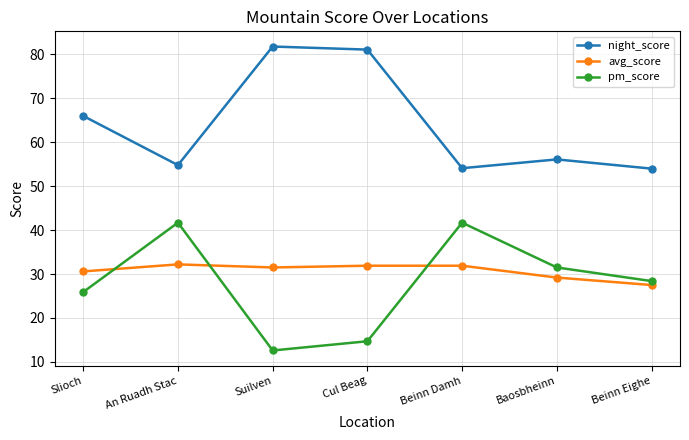

At Baosbheinn, list the series in order from largest to smallest.

night_score, pm_score, avg_score